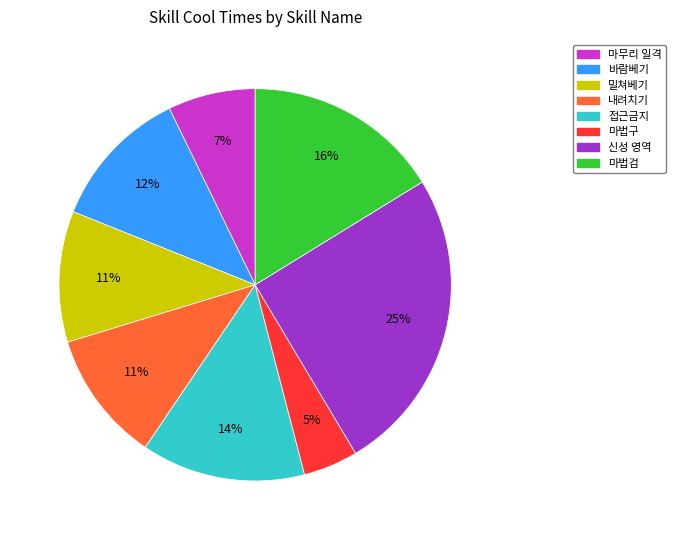

Do 마법구 and 마법검 together represent more than half of the pie?

No